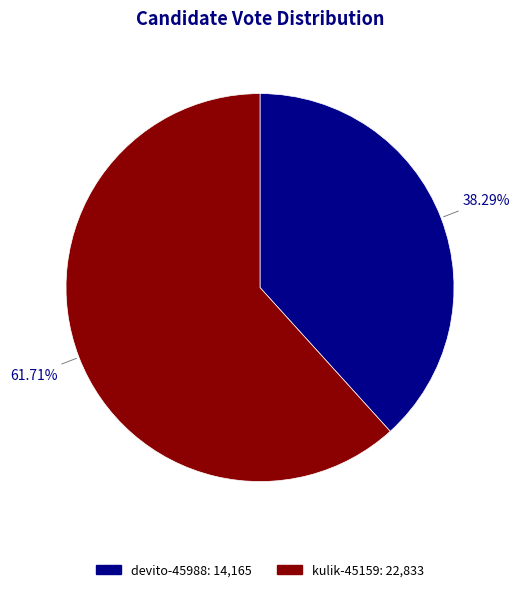

What is the total percentage of kulik-45159 and devito-45988?

100.0%